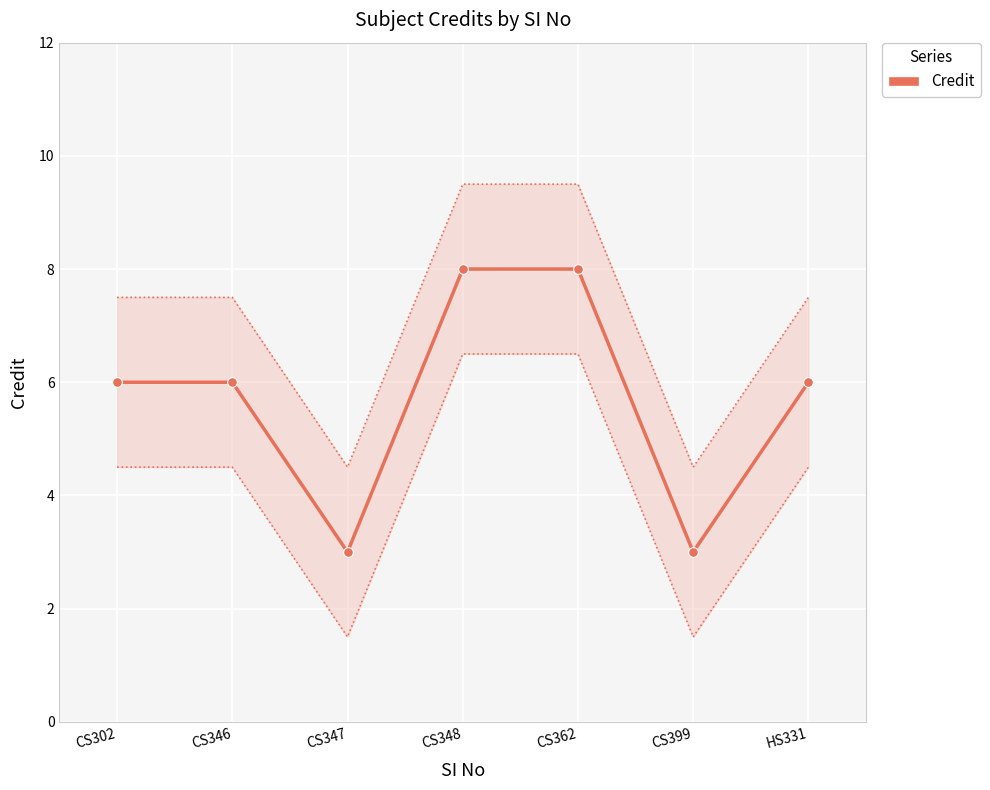

What position from the right is CS346?

6